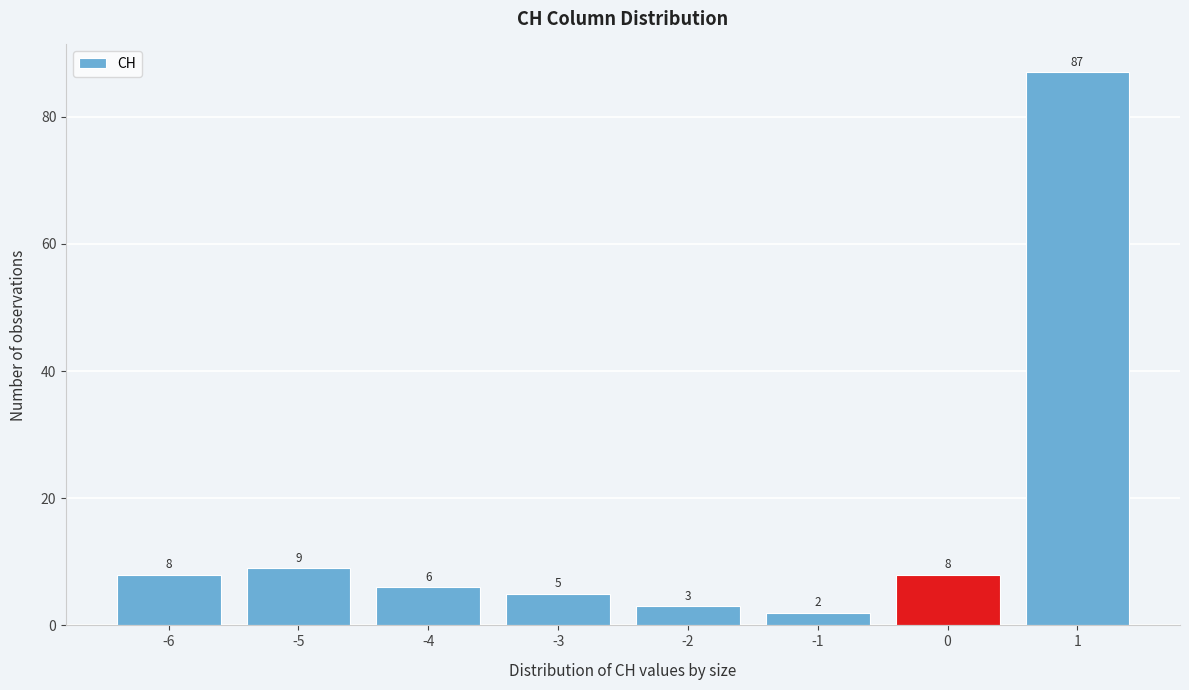

Reading left to right, transcribe all the data shown in this chart.

8	9	6	5	3	2	8	87